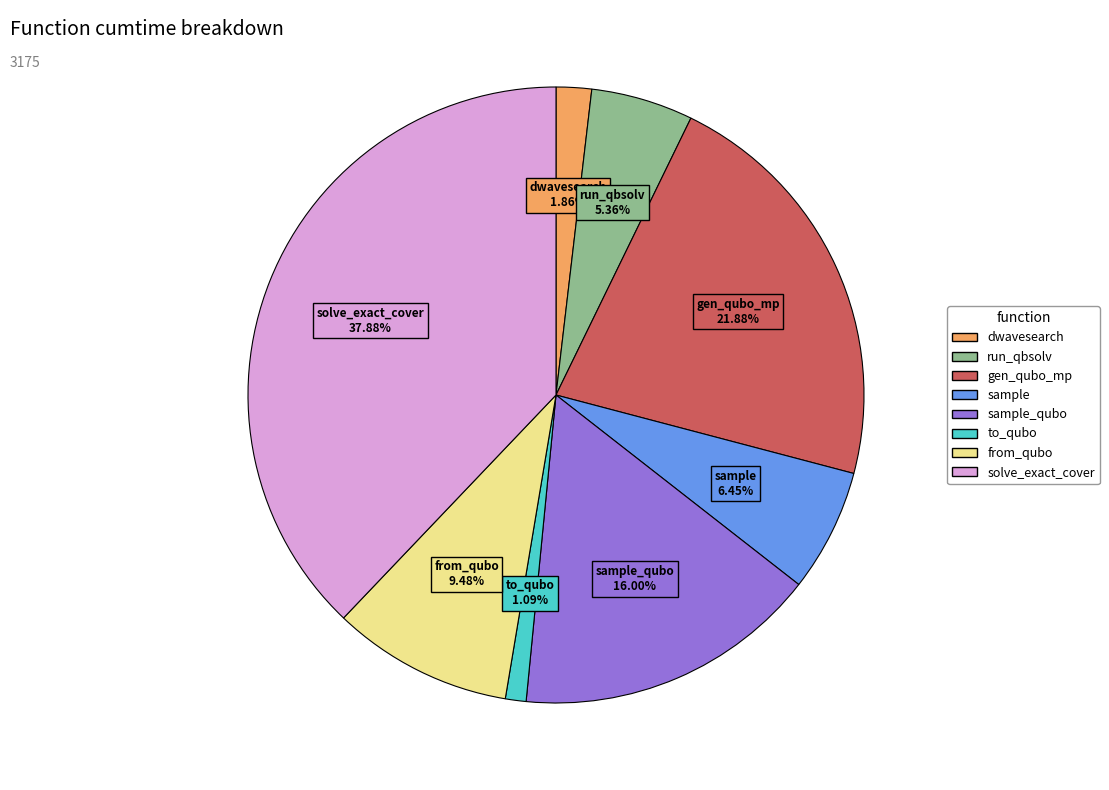

Does any single category account for the majority?

No